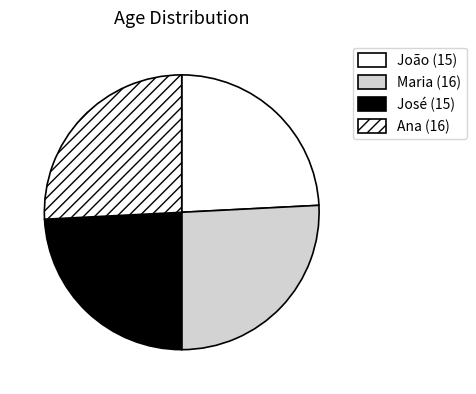

To the nearest percent, what percentage of the pie is João?

24%